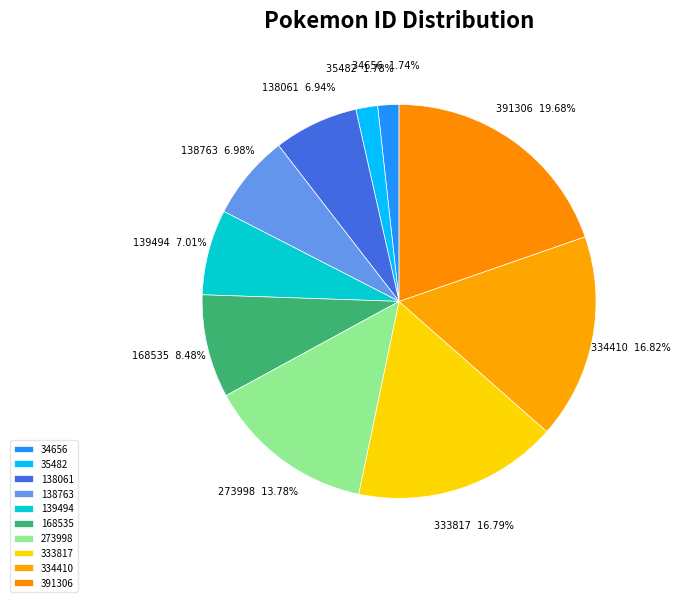

Which category has the biggest portion of the pie?

391306